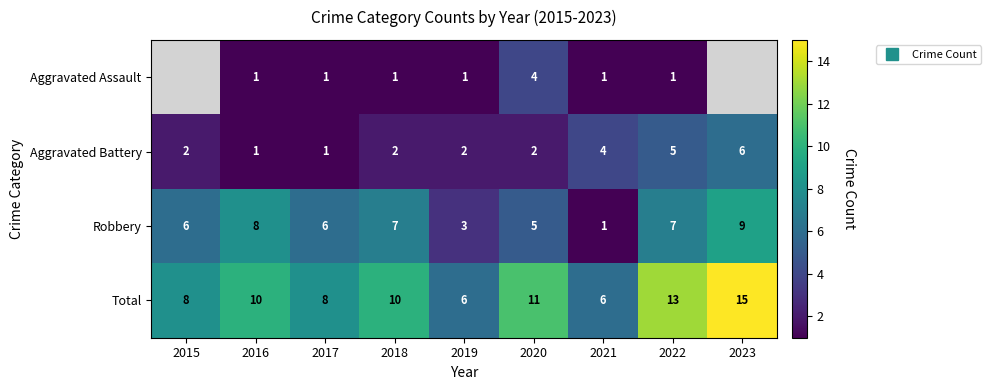

At 2015, list the series in order from smallest to largest.

Aggravated Assault, Aggravated Battery, Robbery, Total